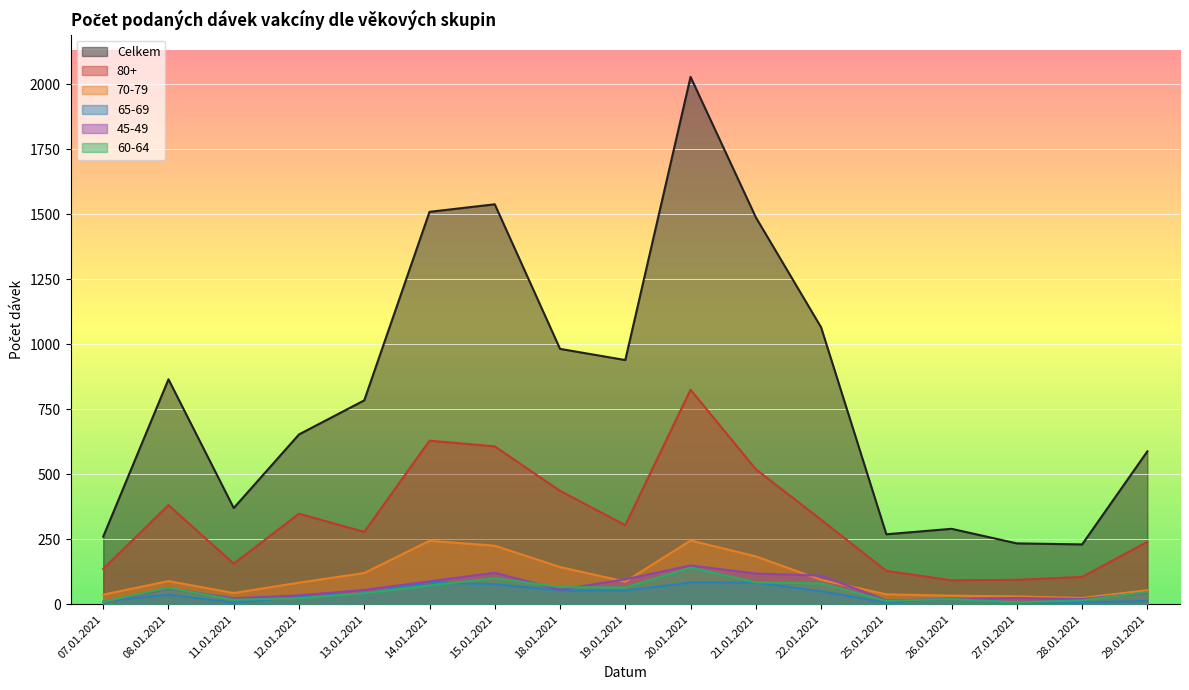

At which label does 80+ first exceed 304?

08.01.2021